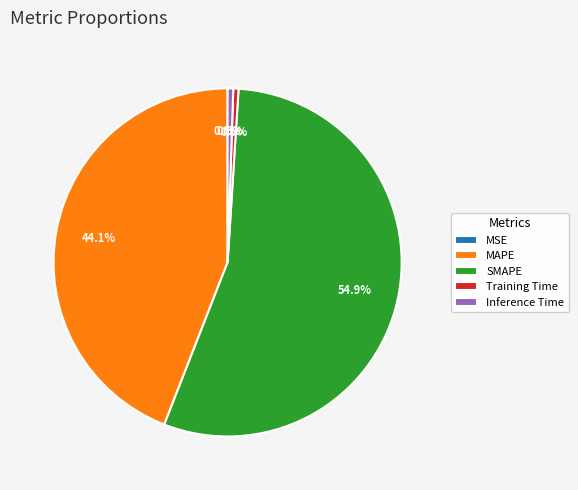

Which has a higher value, Inference Time or SMAPE?

SMAPE